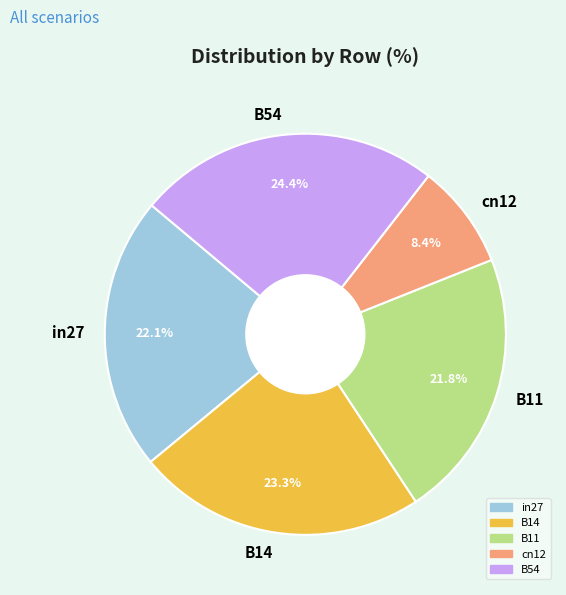

Is there a majority slice in this chart?

No